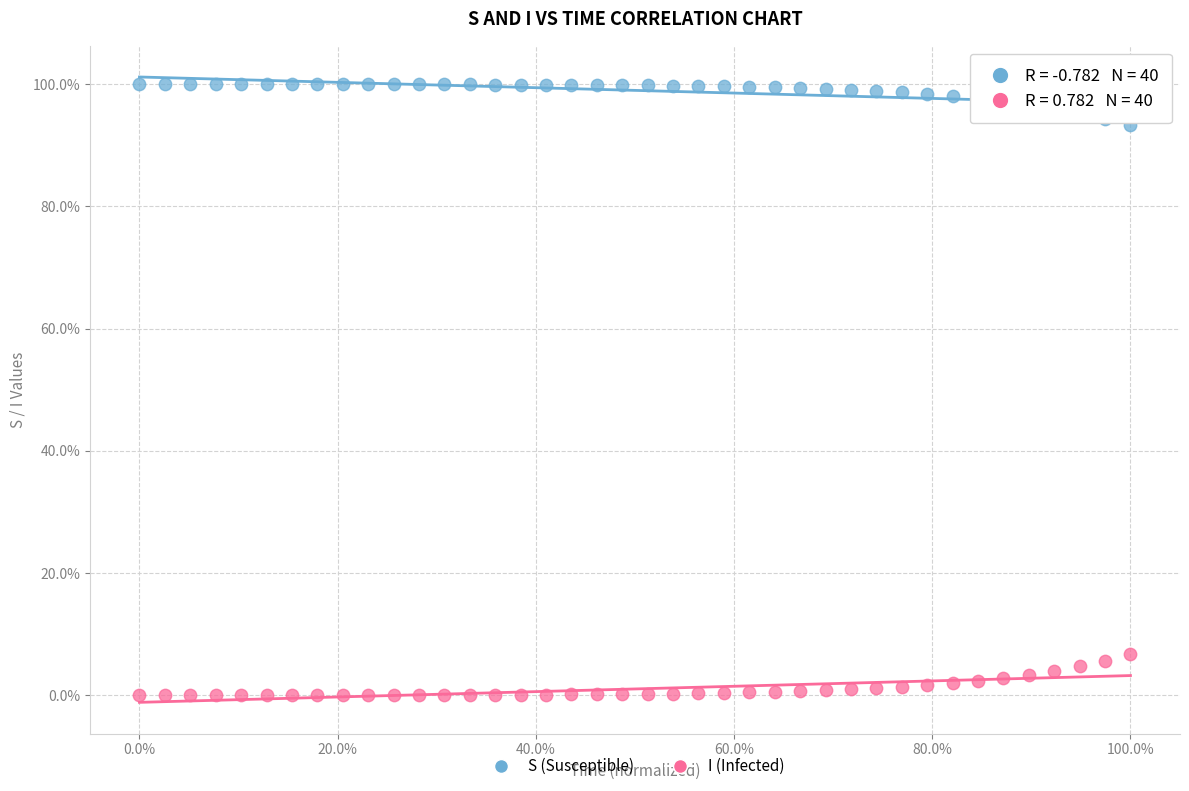

What are all the series names shown in the legend?

S (Susceptible), I (Infected)